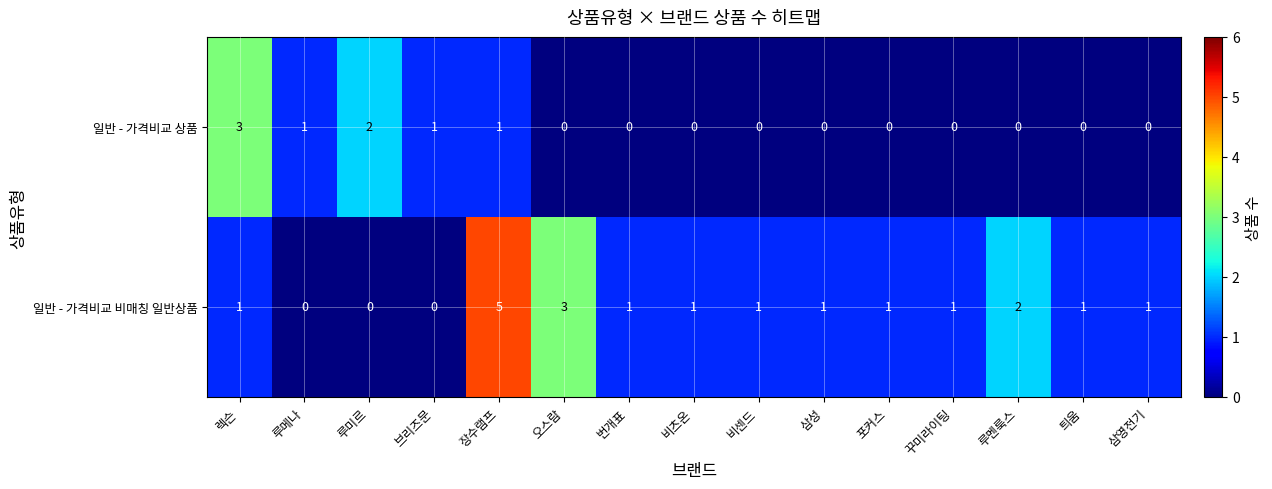

What is the difference between the second highest and minimum values in the 일반 - 가격비교 비매칭 일반상품 series?

3